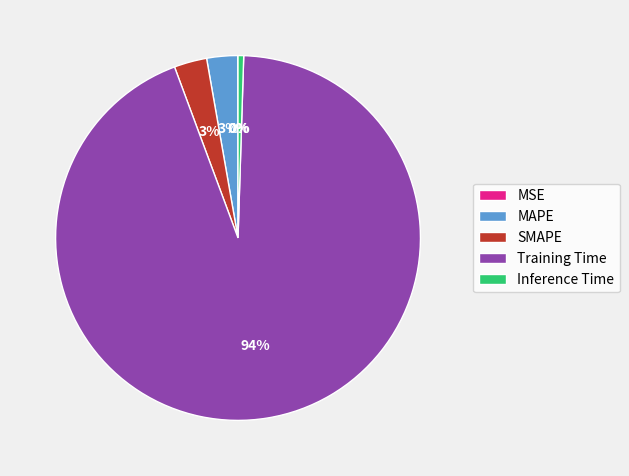

Combined, do Training Time and SMAPE account for over 50%?

Yes